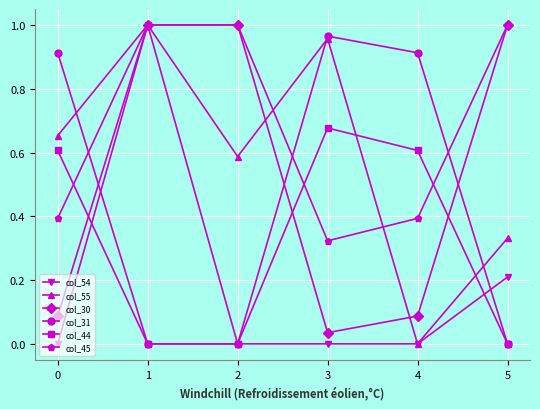

Which series ends up on top after the final intersection of col_45 and col_44?

col_45